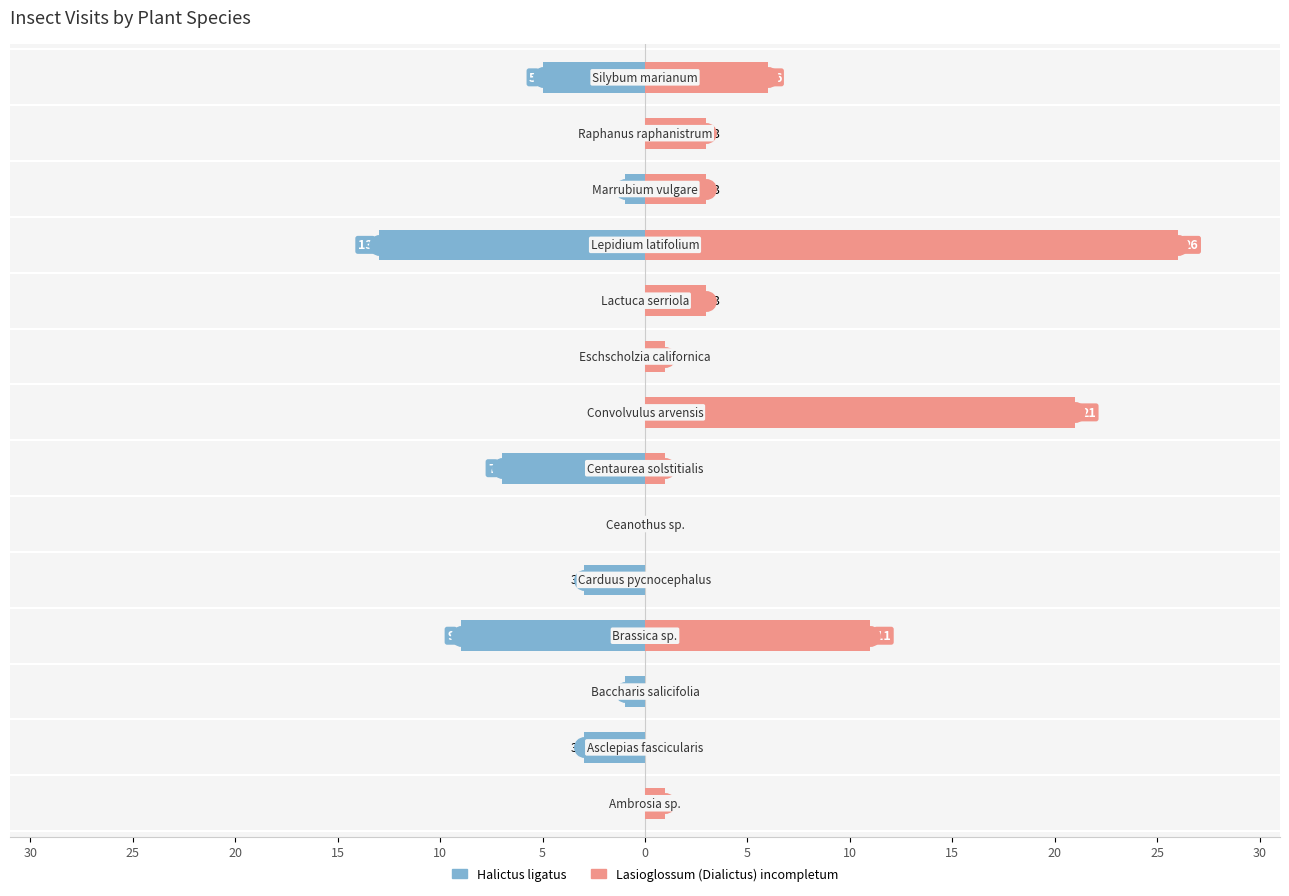

Reading right to left, what are all the values shown in this chart?

Halictus ligatus: -5	0	-1	-13	0	0	0	-7	0	-3	-9	-1	-3	0
Lasioglossum (Dialictus) incompletum: 6	3	3	26	3	1	21	1	0	0	11	0	0	1